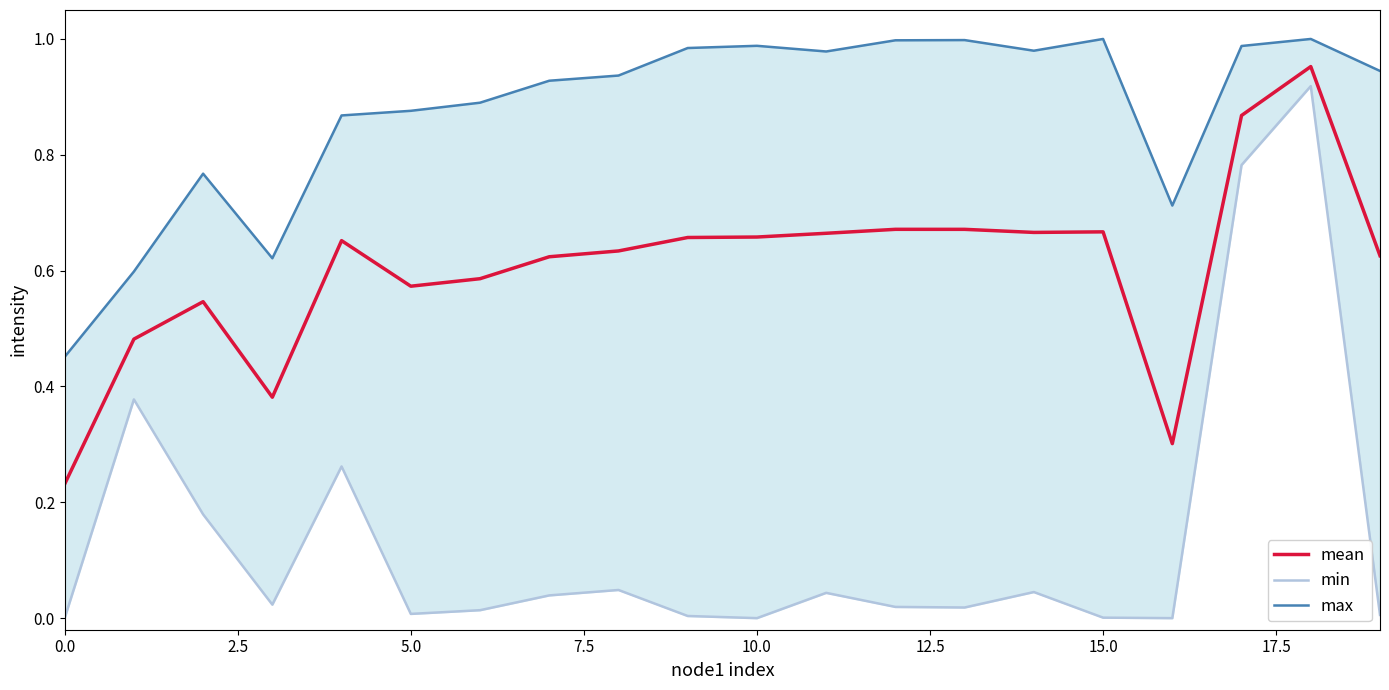

What is the value of the mean point at the 14th from the left?

0.7